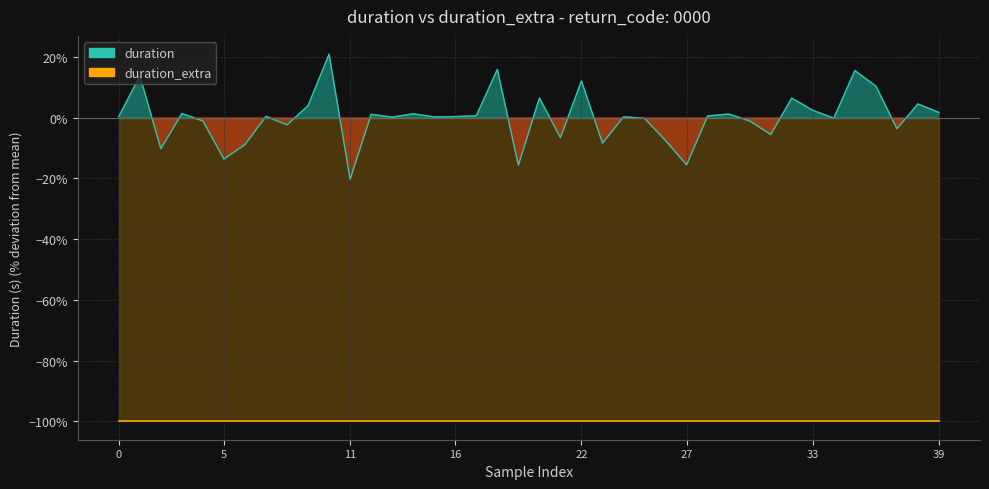

What is the difference between the maximum and minimum values?

41.1